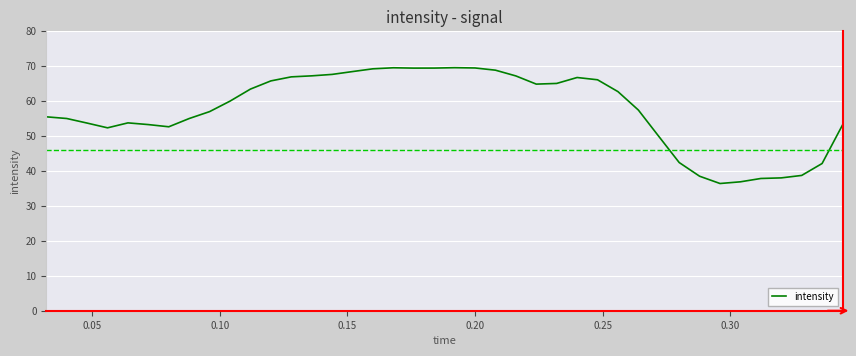

What is the greatest value displayed?

69.6